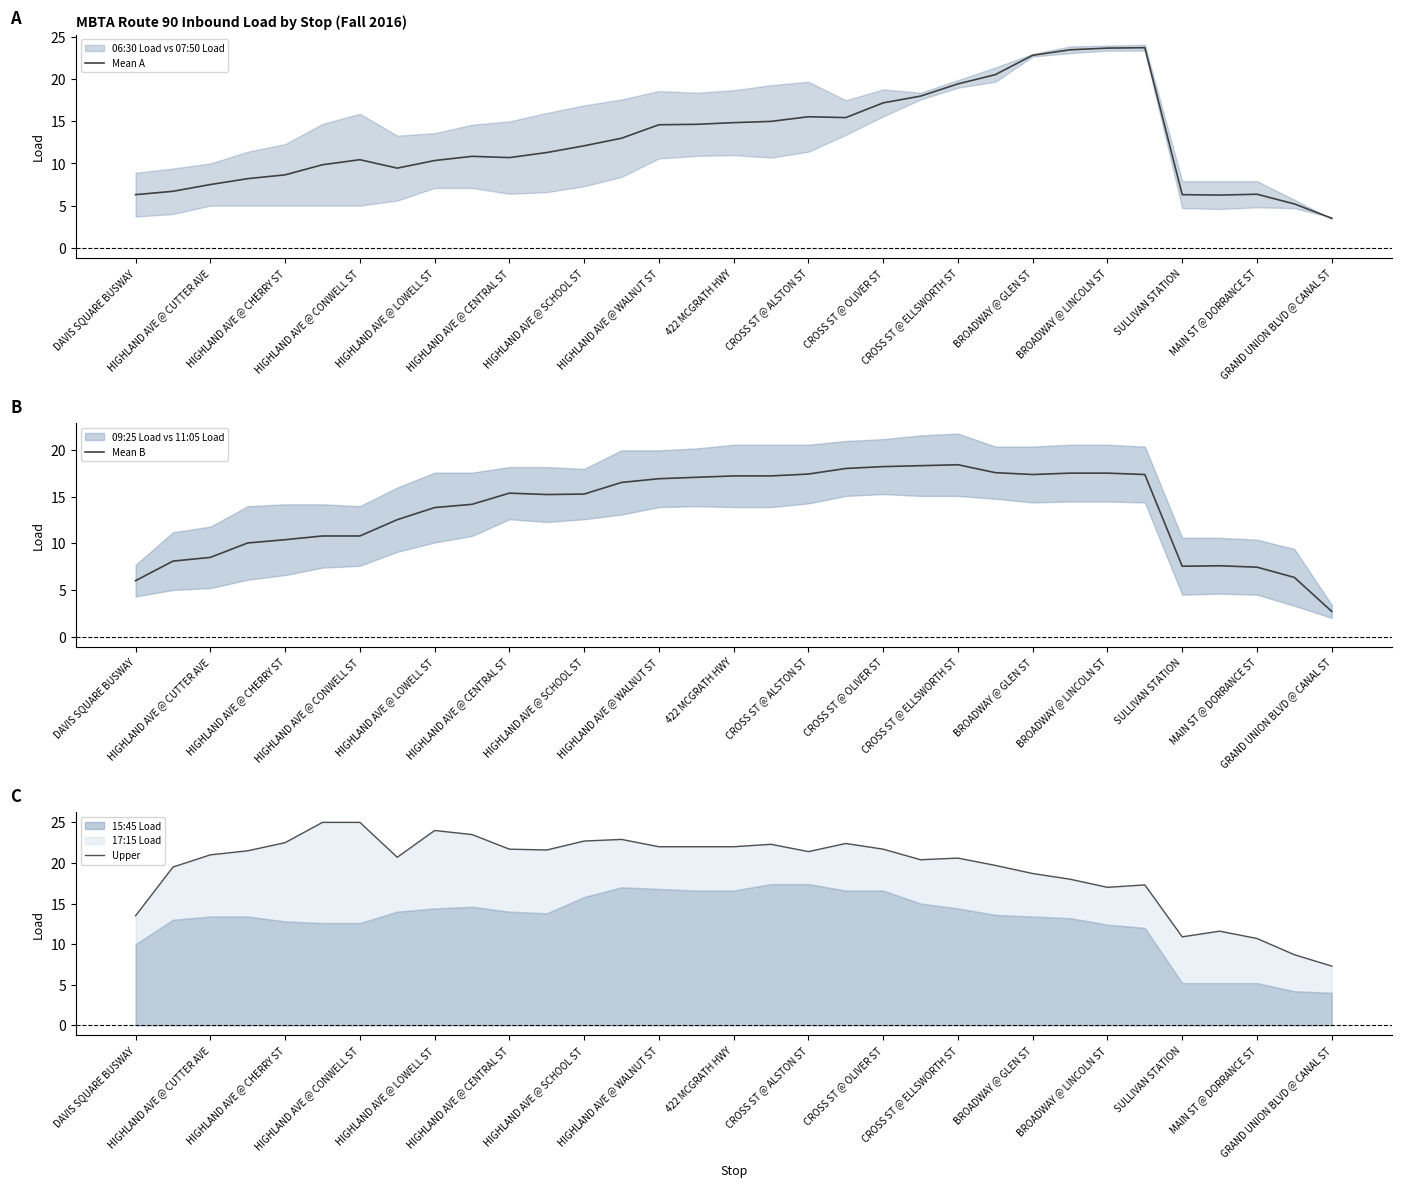

True or false: Mean A has a value of 8.6 at HIGHLAND AVE @ WALNUT ST.

False